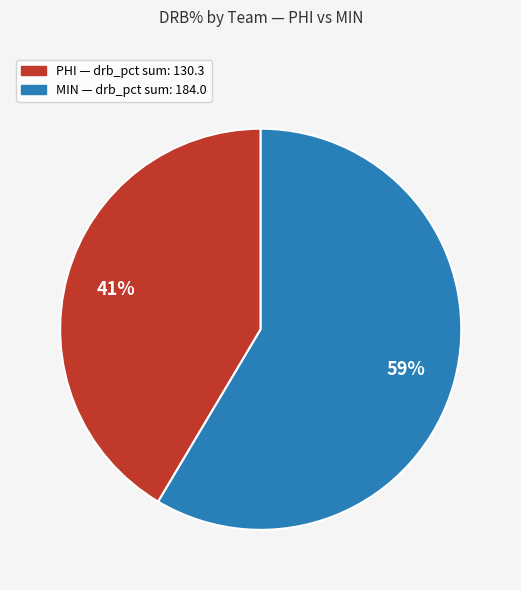

Does any single category account for the majority?

Yes